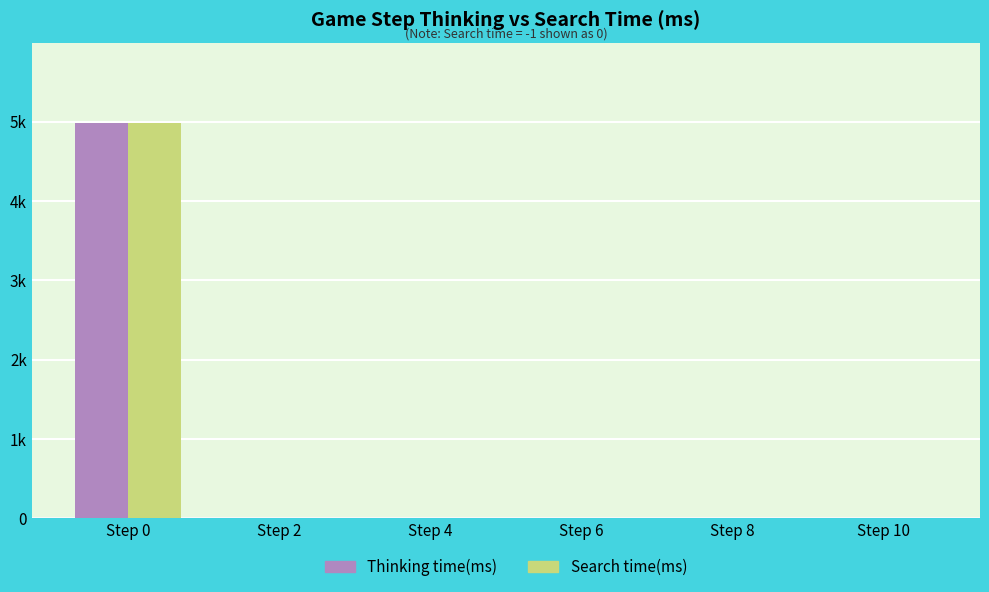

The value of Search time(ms) at Step 6 is -2159. True or false?

False